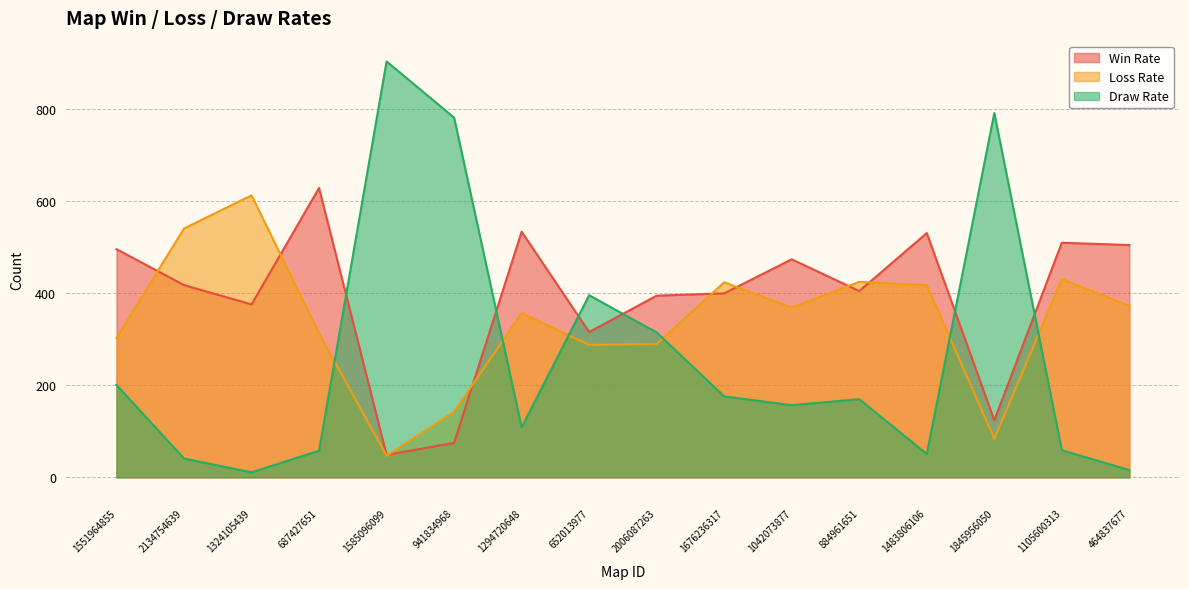

What is the greatest value displayed?

904